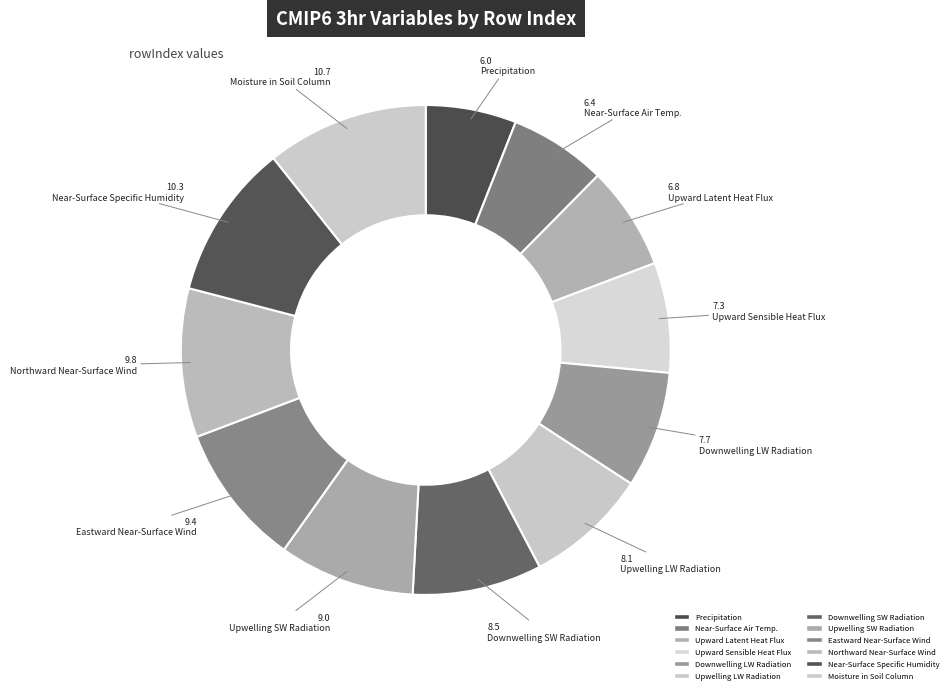

Which slice is the largest?

mrsos